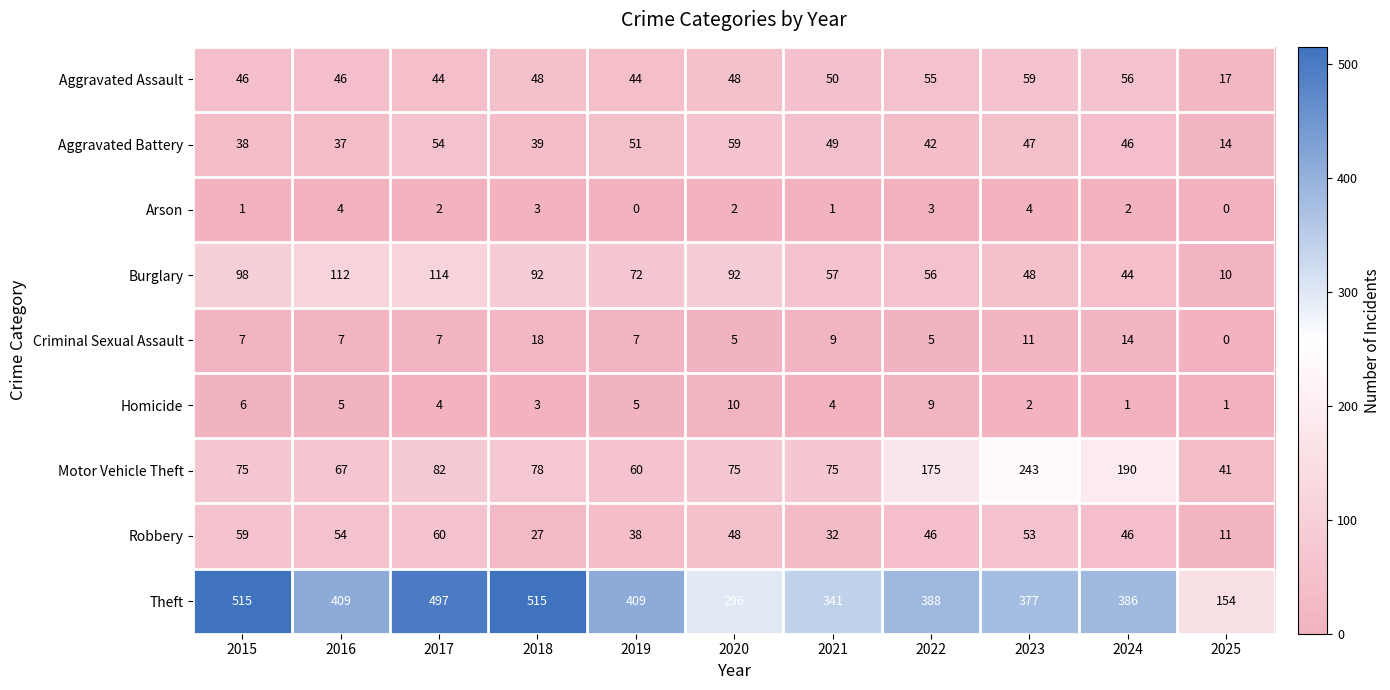

Which series has the widest spread of values?

Theft